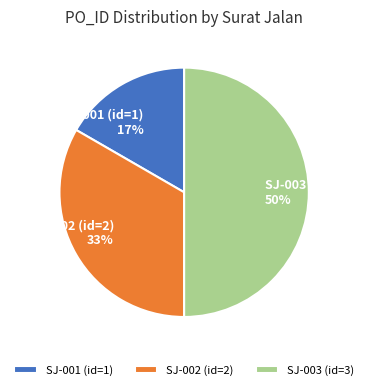

Is SJ-002 (id=2) the majority of the pie?

No